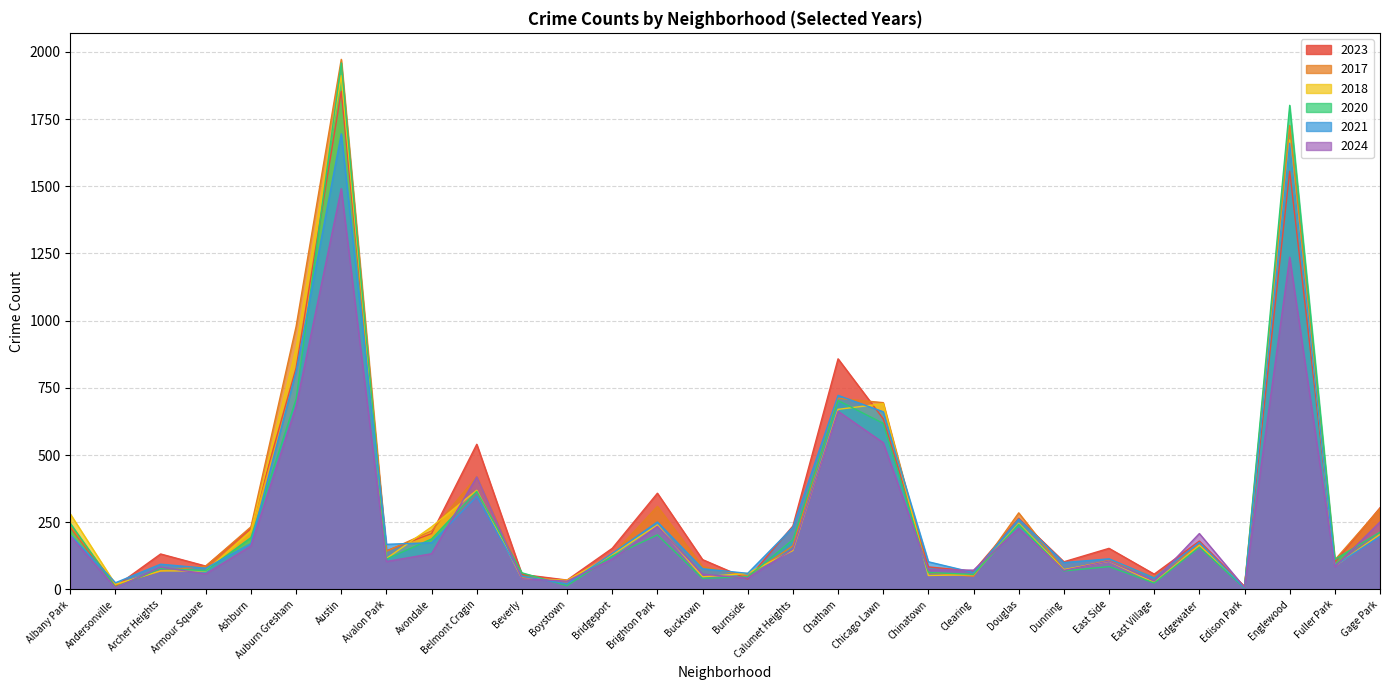

How many categories are shown in the chart?

30